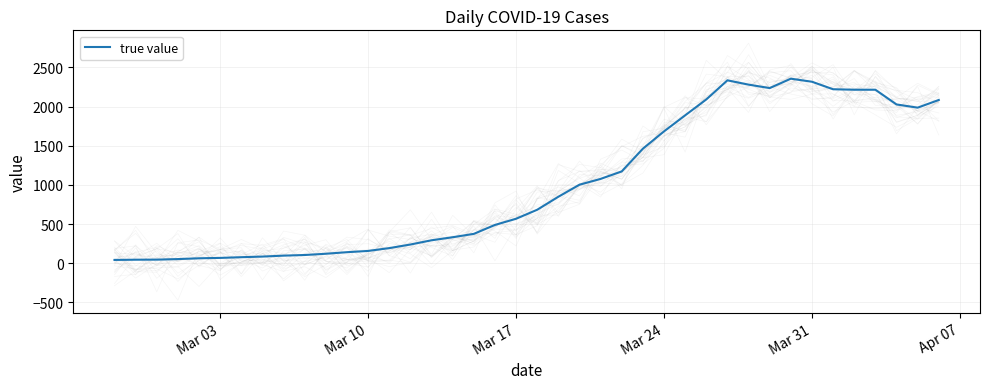

What is the label of the 26th point from the right?

14